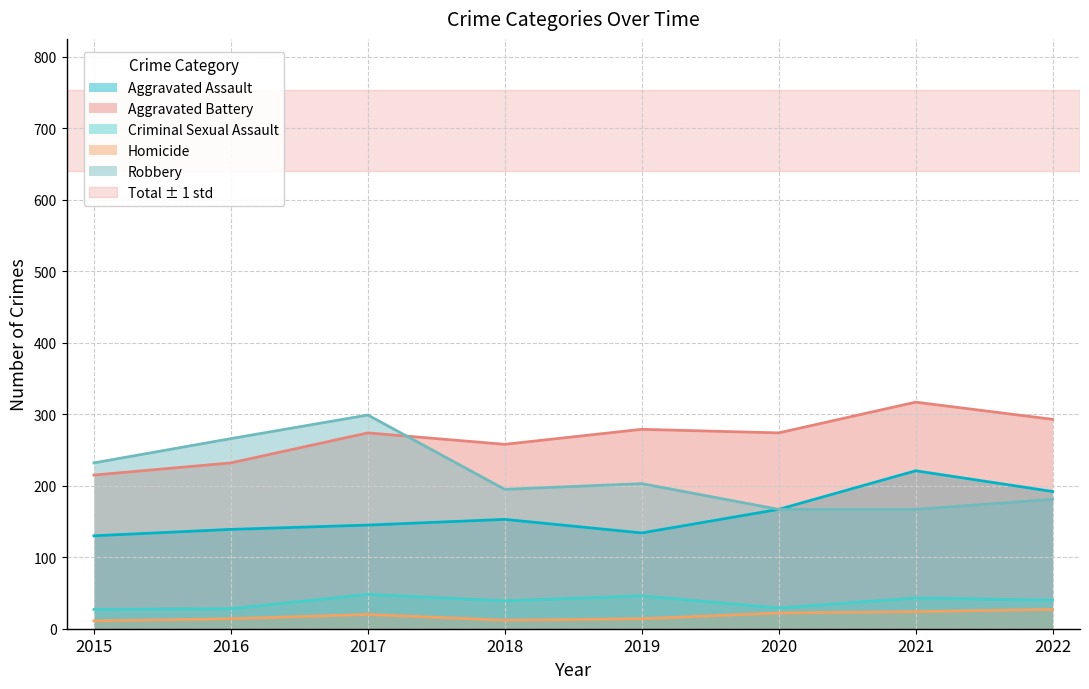

True or false: Aggravated Assault and Criminal Sexual Assault cross at least once.

False